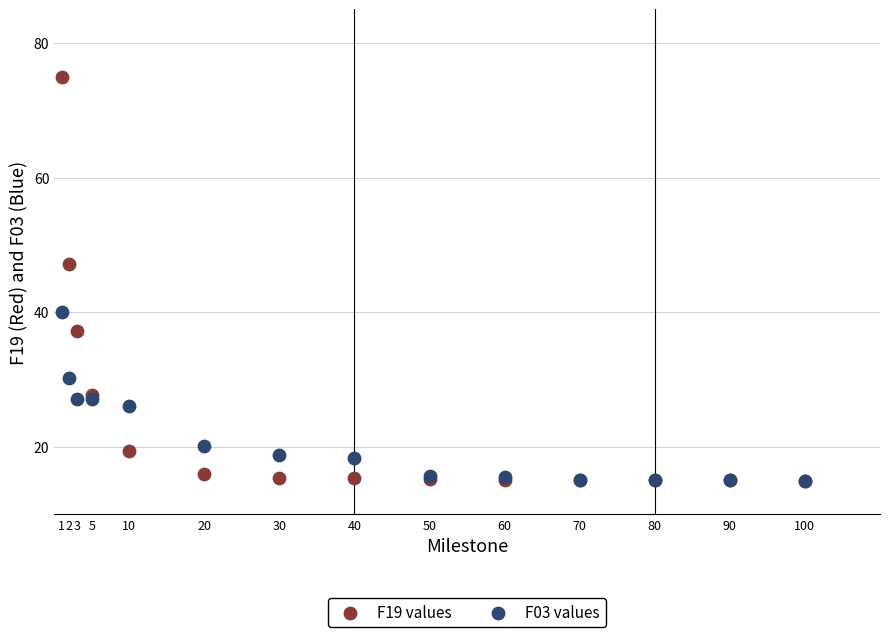

Which series contains the highest Y value?

F19 values